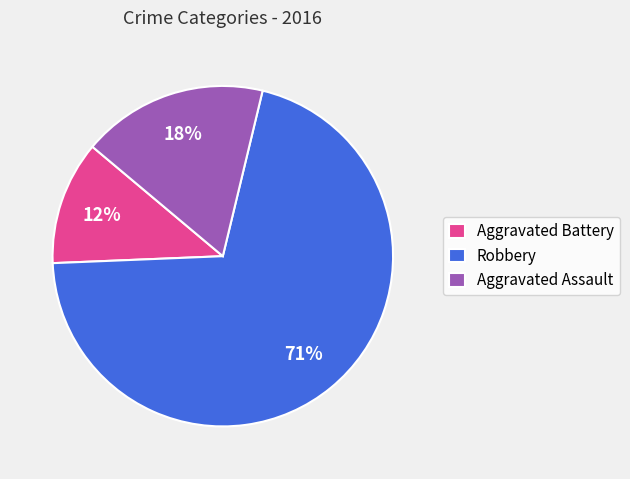

The Robbery slice represents 64% of the pie. True or false?

False